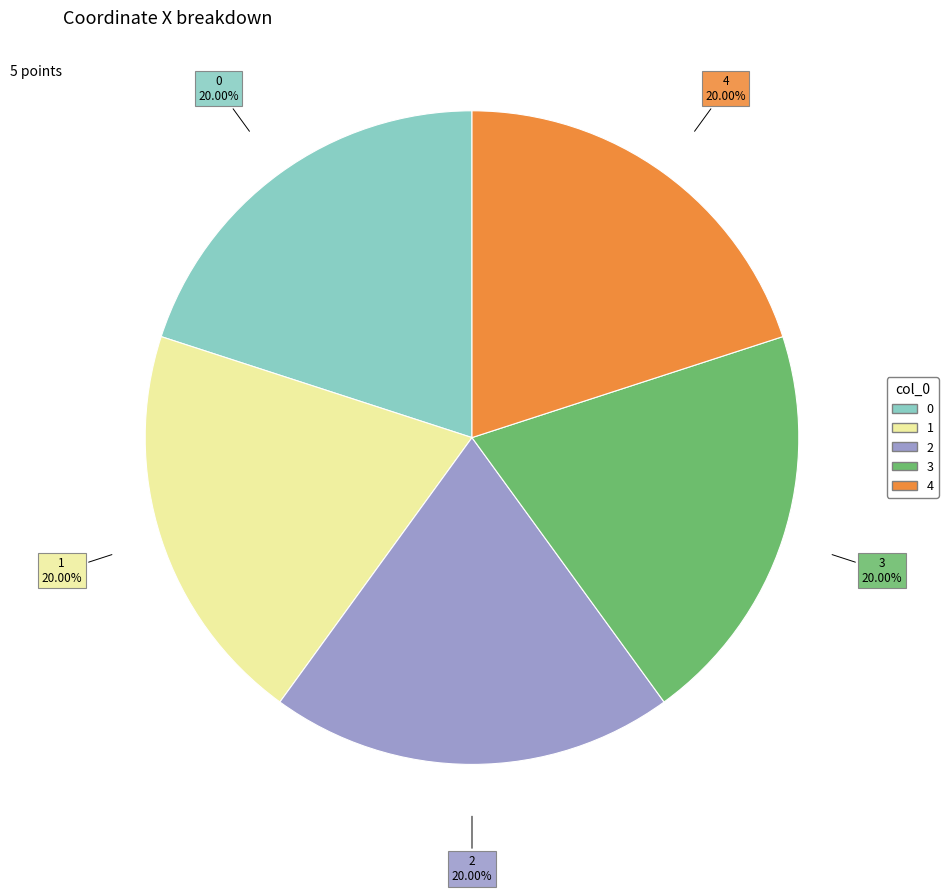

True or false: 2 accounts for 30% of the total.

False